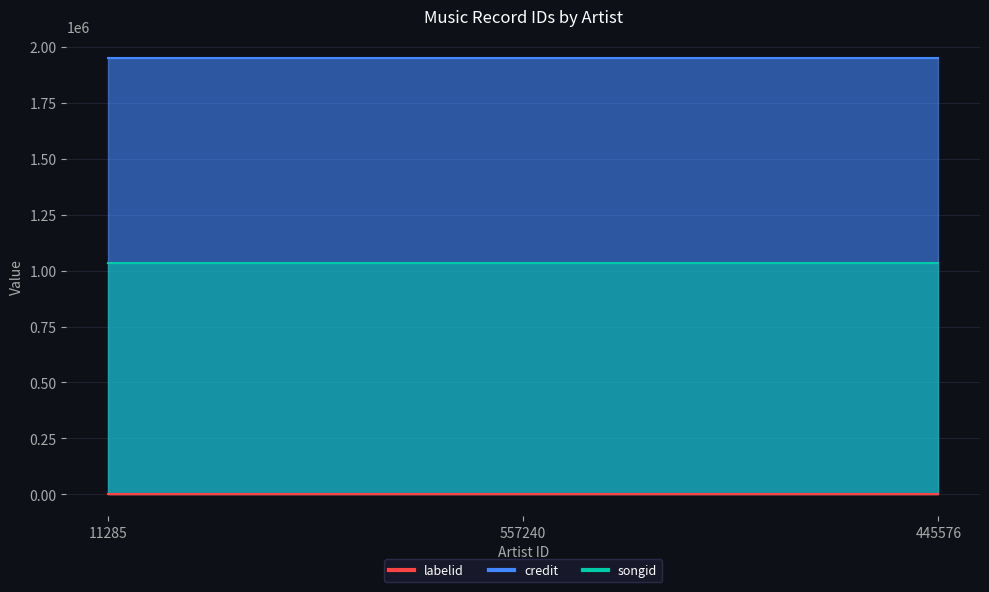

Reading right to left, transcribe all the data shown in this chart.

credit: 1949337	1949337	1949337
songid: 1032142	1032142	1032142
labelid: 635	635	635